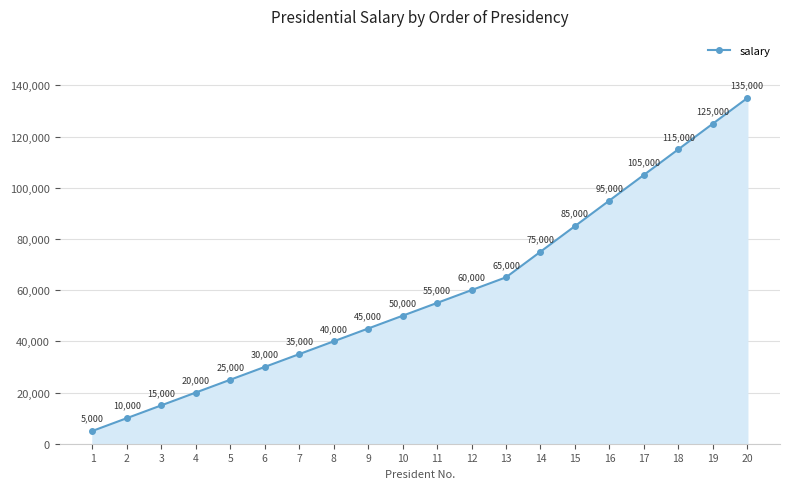

How many data points are less than 55000?

10